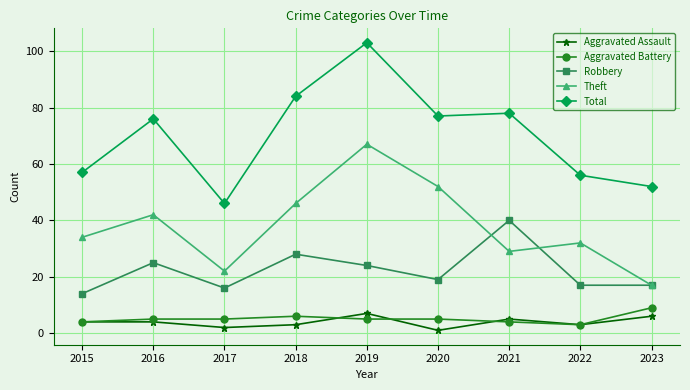

Which series has the largest total across all categories?

Total